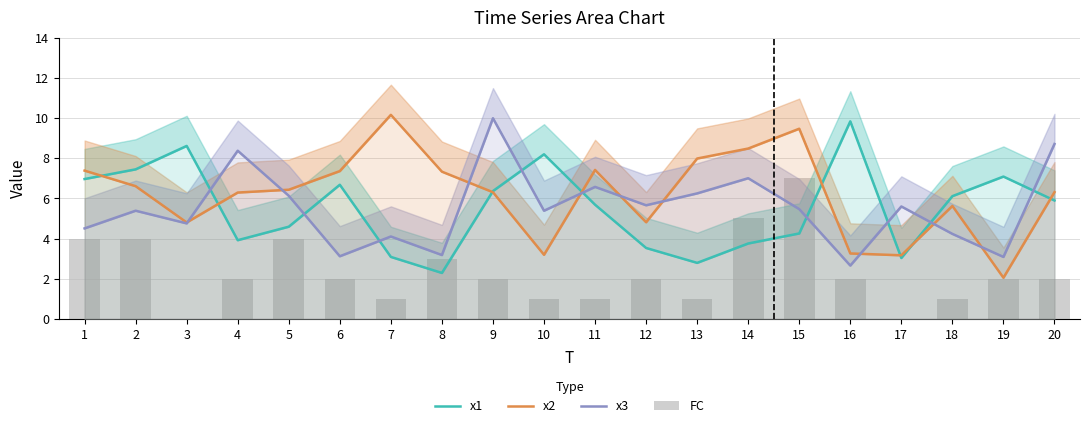

What are all the series names shown in the legend?

x1, x2, x3, FC